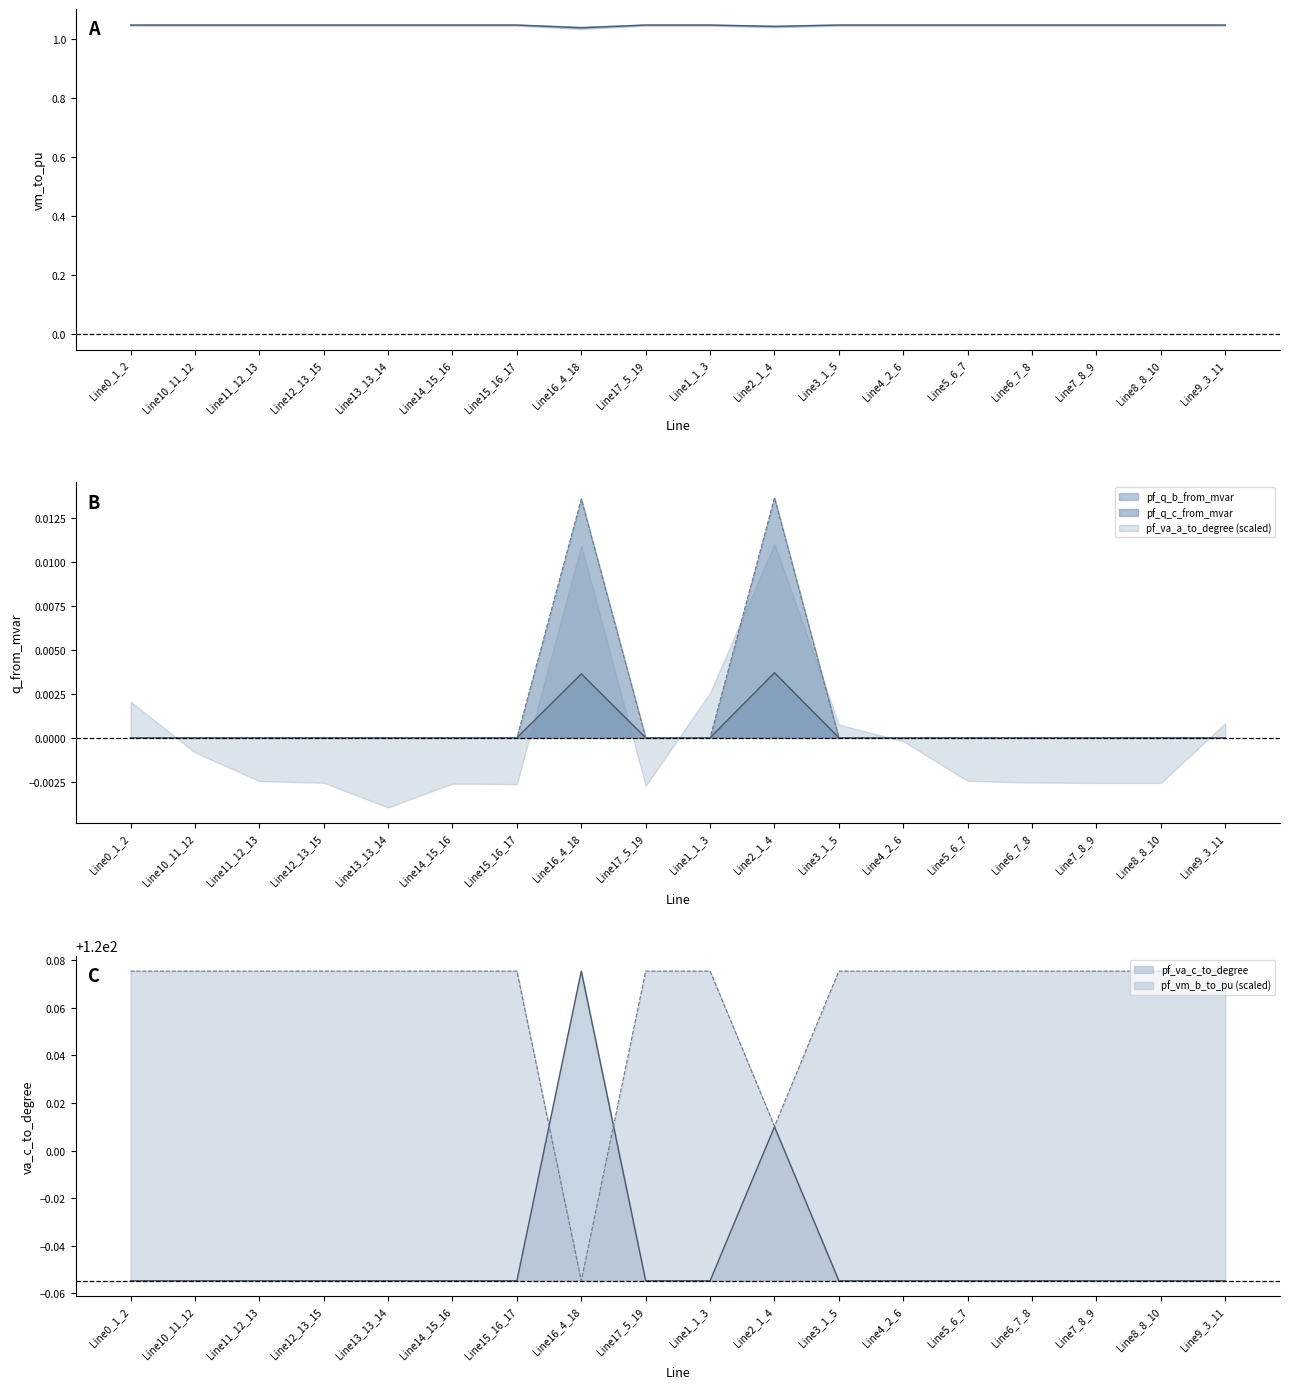

Is it true that the value at Line8_8_10 is 1.0?

True